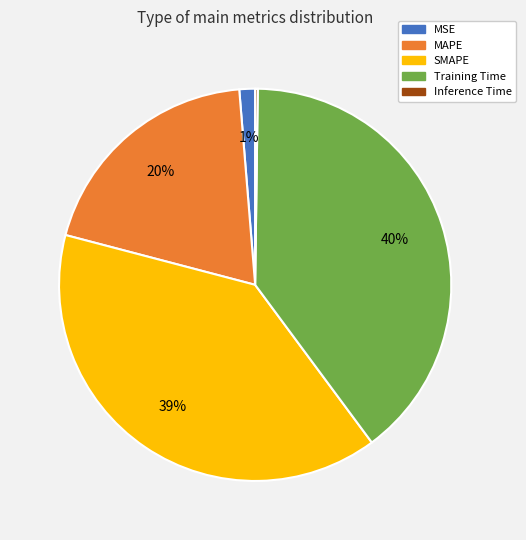

What percentage is the MAPE slice, to the nearest percent?

20%